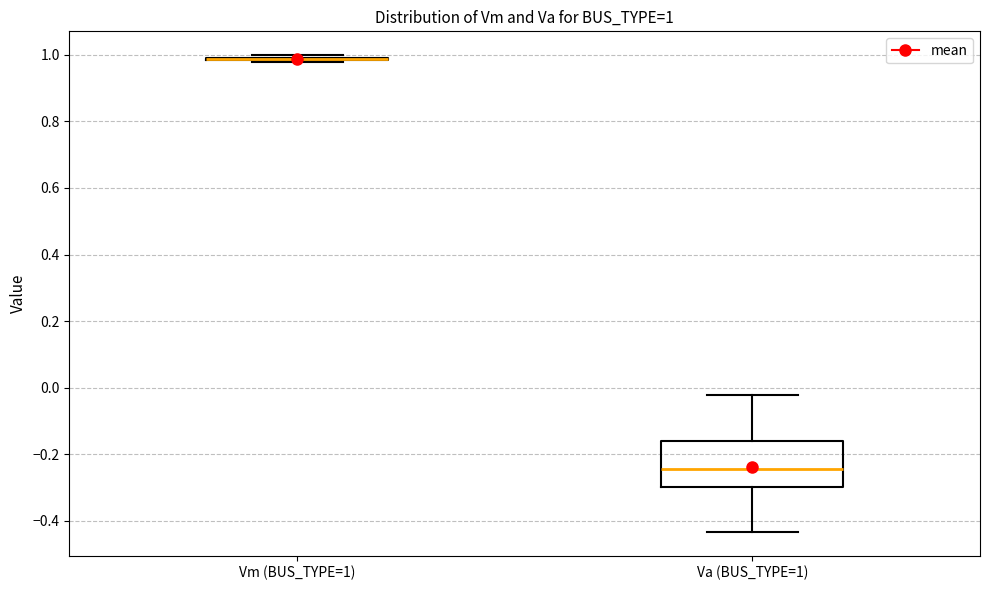

Comparing the boxes themselves (not the whiskers), which one is the tallest?

Va (BUS_TYPE=1)